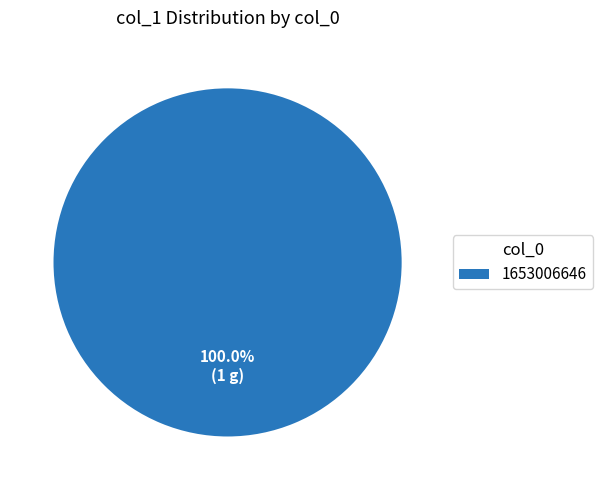

Does any single category account for the majority?

Yes